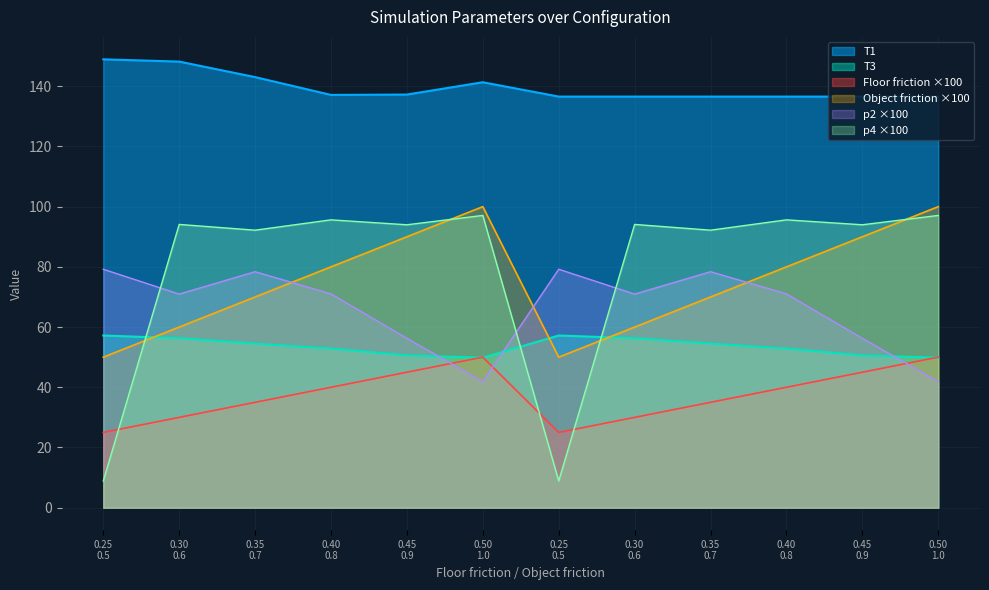

Does the chart display data point markers on the line(s)?

No